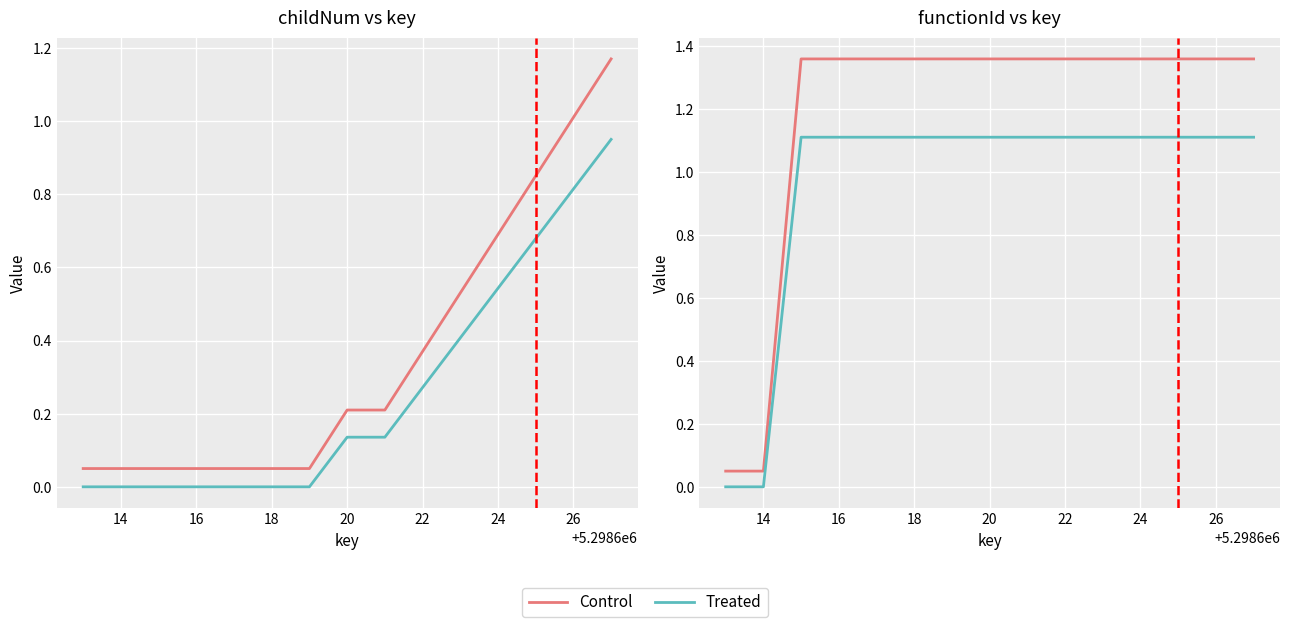

What is the difference between the maximum and minimum values in the Treated series?

1.1